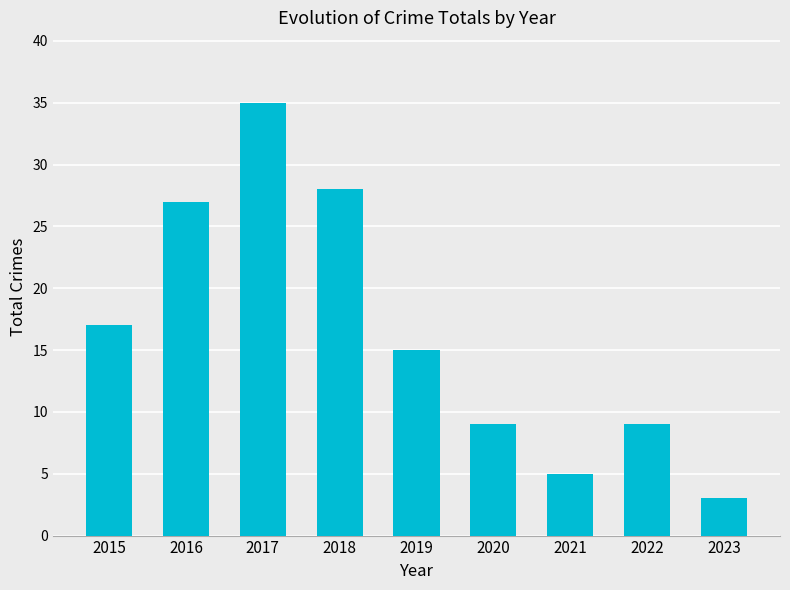

What is the change in value from 2020 to 2023?

-6